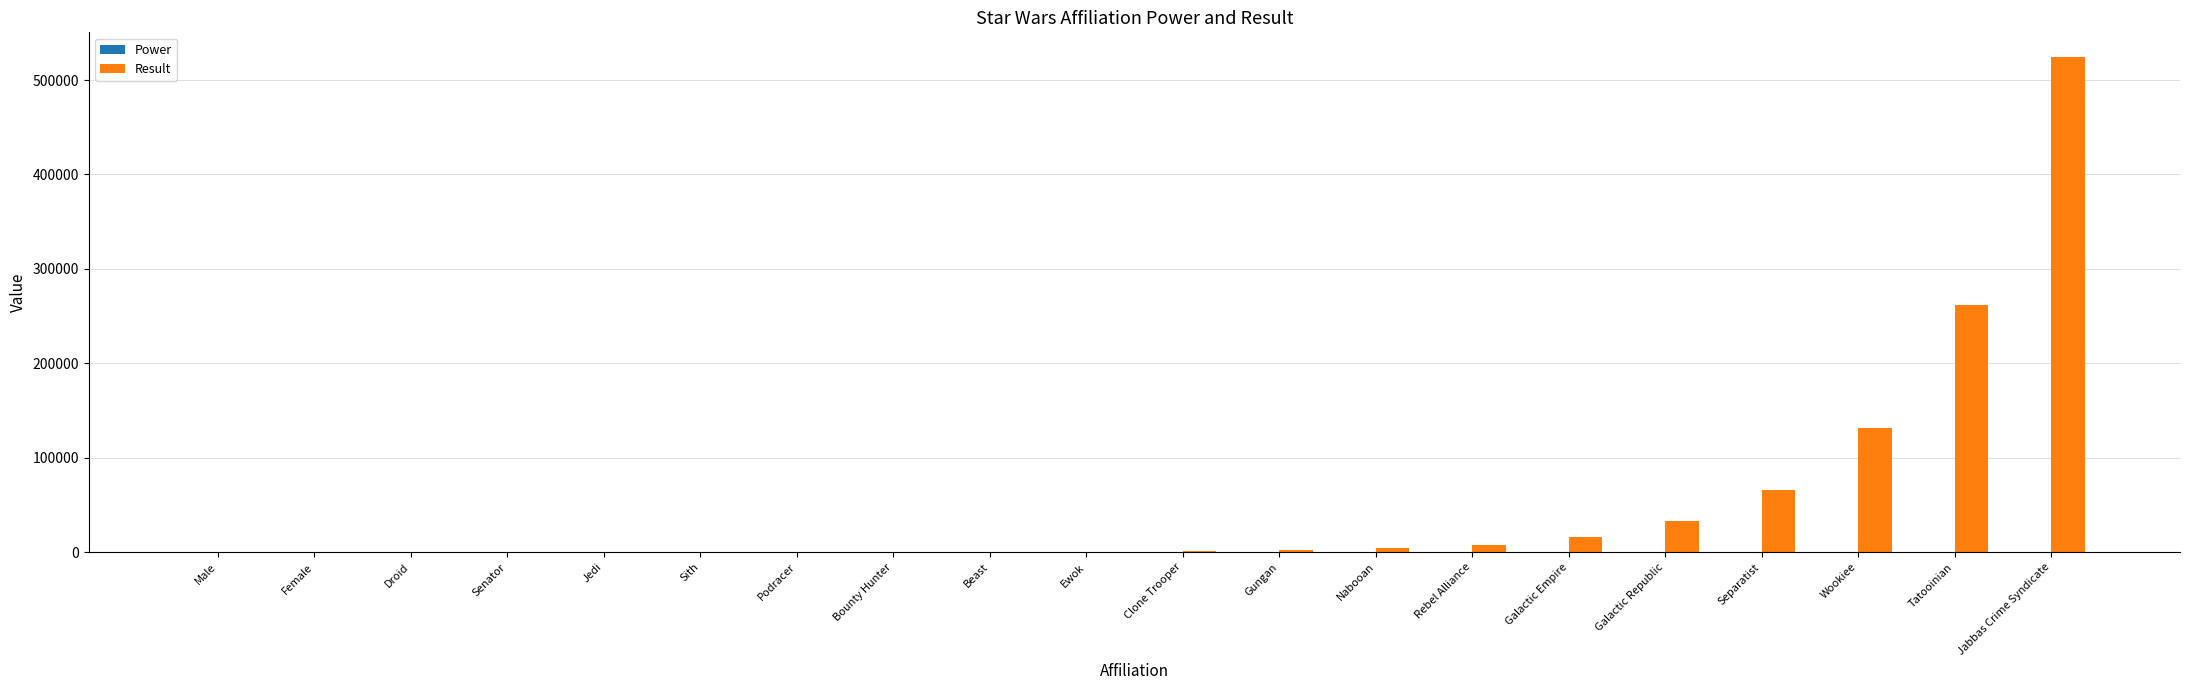

What is the sum of all Result values?

1048575